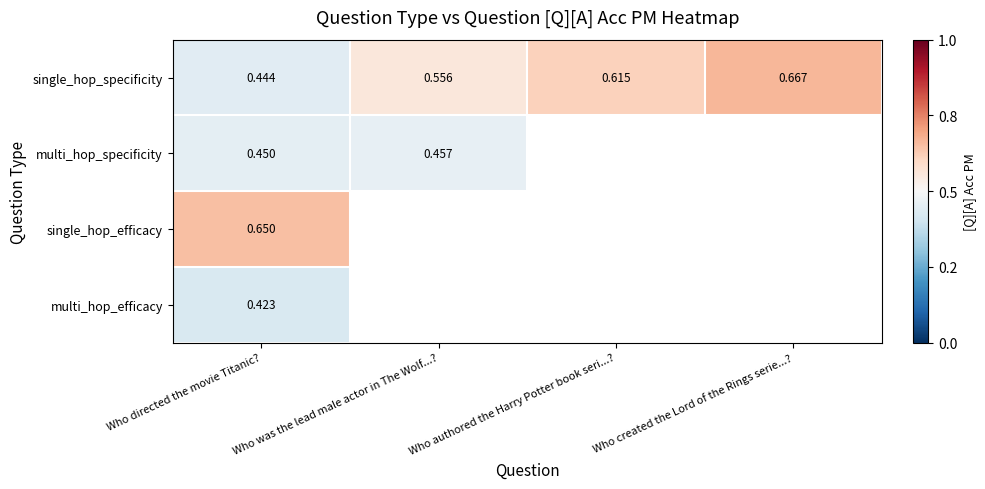

Rank the series at Who directed the movie Titanic? from lowest to highest value.

multi_hop_efficacy, single_hop_specificity, multi_hop_specificity, single_hop_efficacy